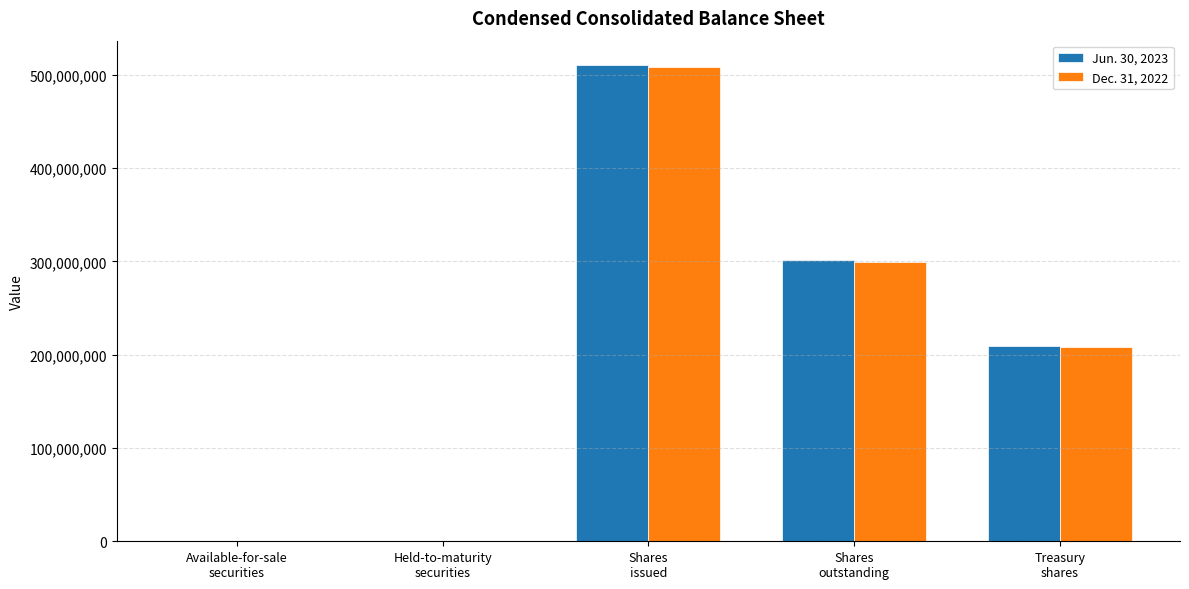

How many groups of bars are there?

5